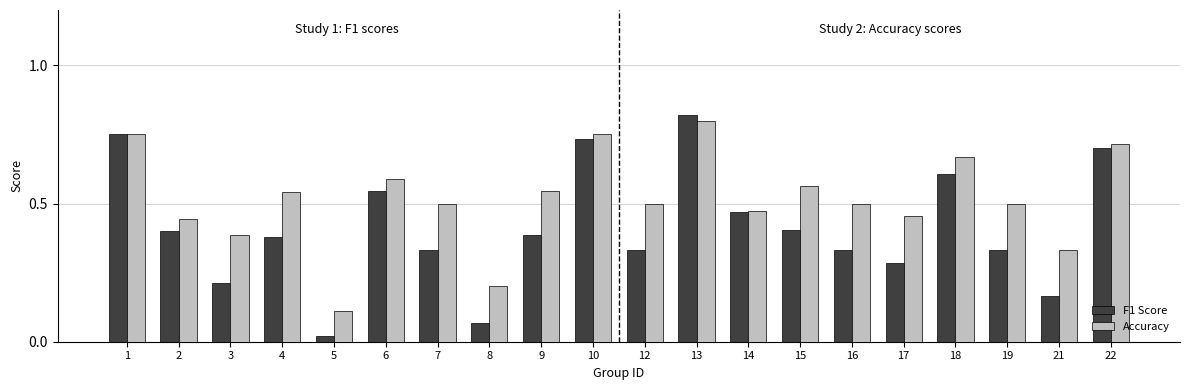

Where is F1 Score nearest to the value 0?

5